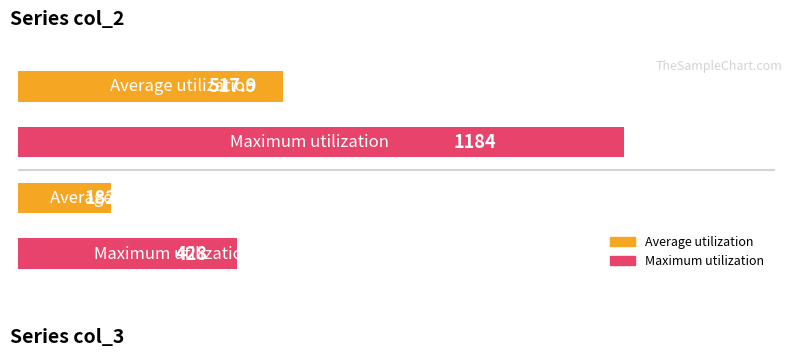

What is the maximum value shown in the chart?

1184.0